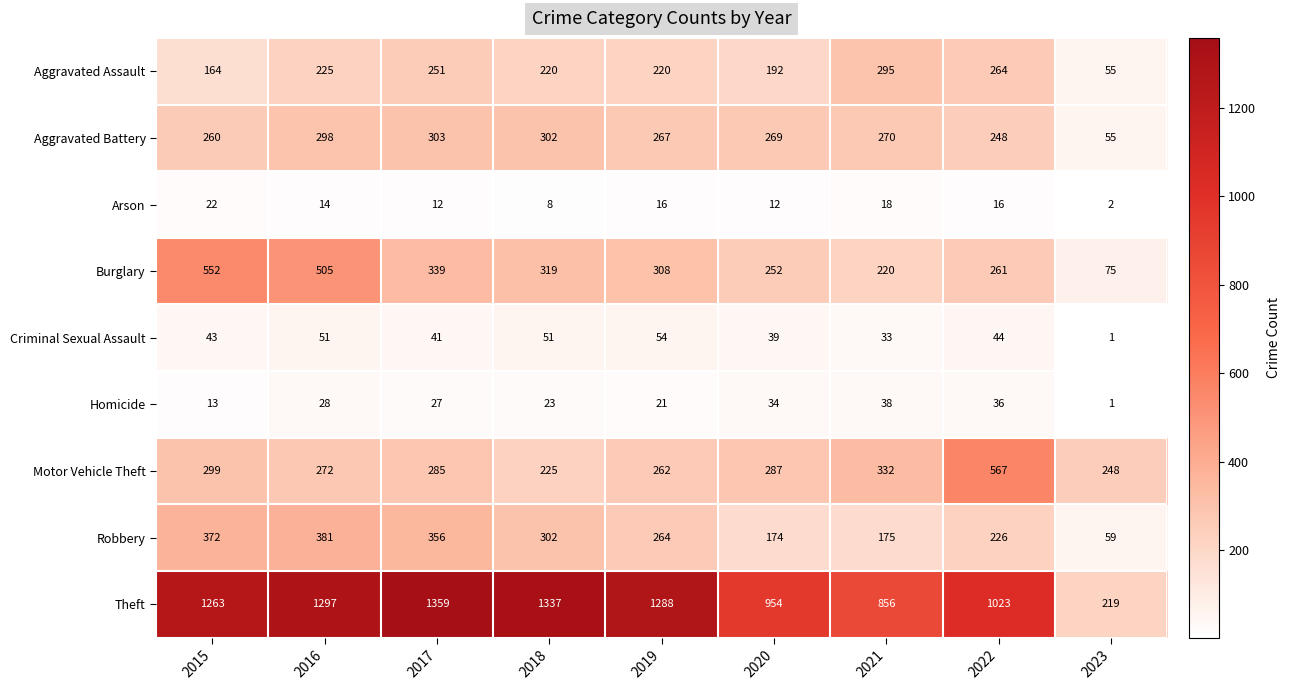

At how many categories does at least one series exceed 740?

8